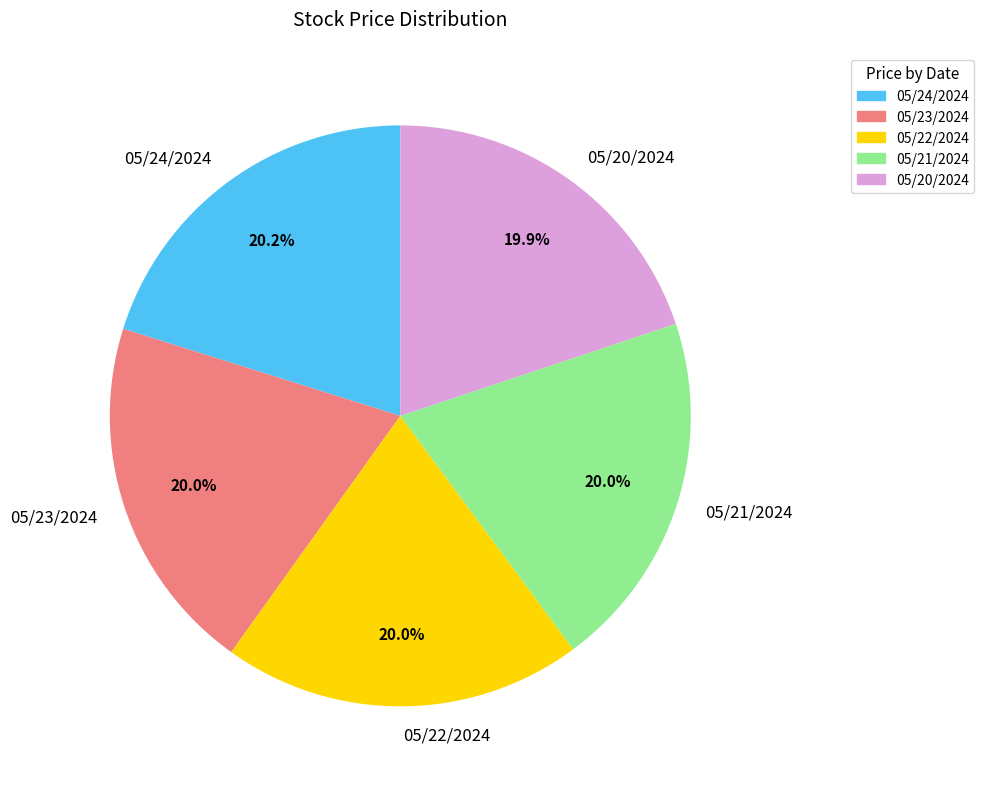

Is there a majority slice in this chart?

No